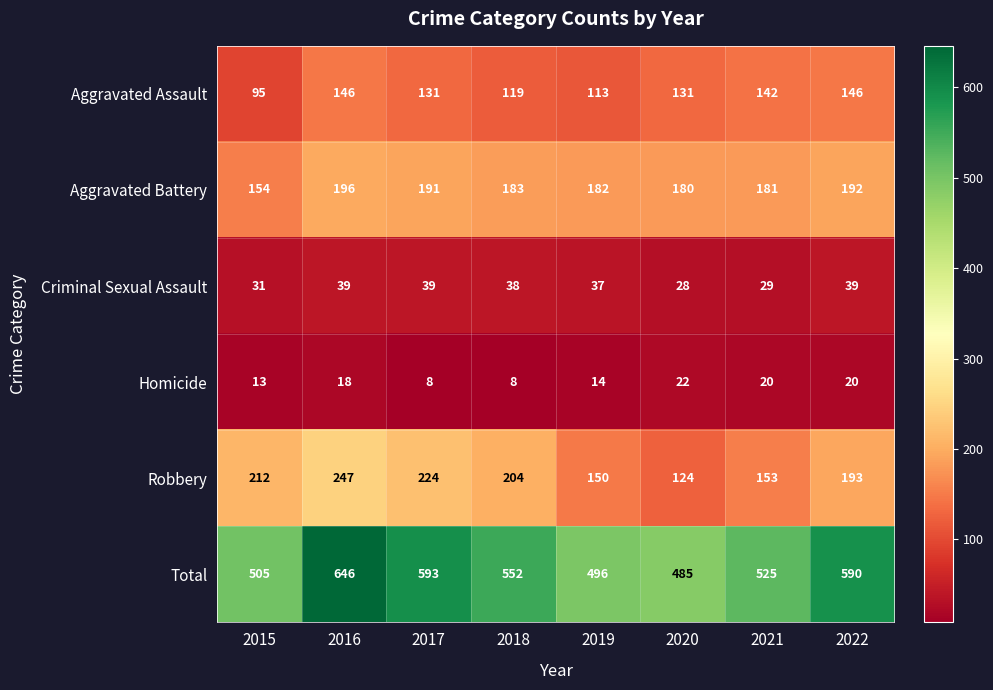

What is the total value across all series at 2017?

1186